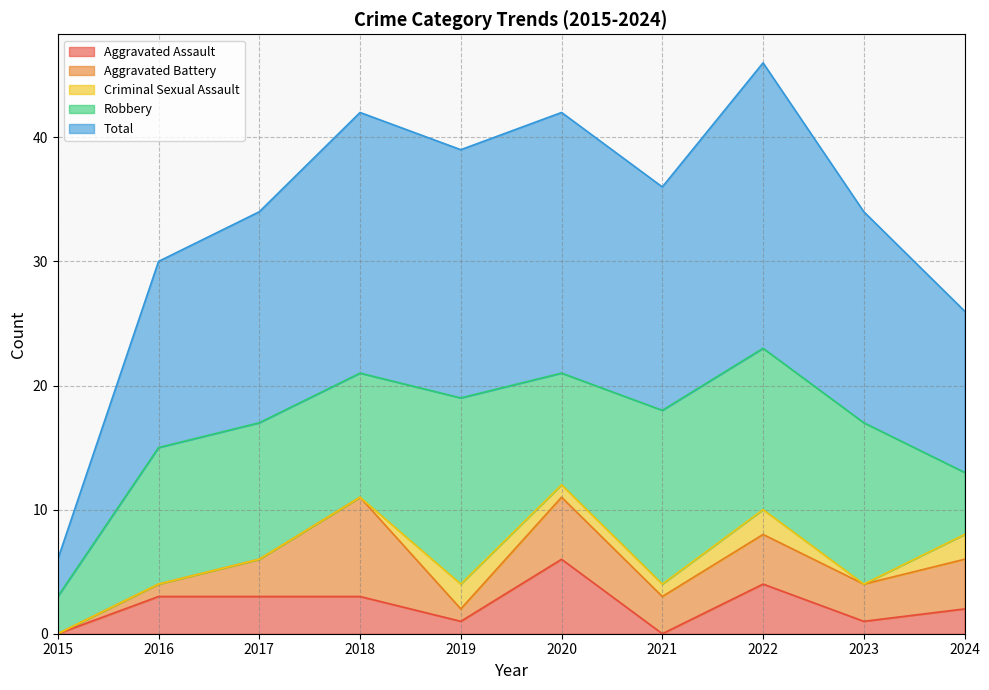

Reading left to right, transcribe all the data shown in this chart.

Aggravated Assault: 2015=0	2016=3	2017=3	2018=3	2019=1	2020=6	2021=0	2022=4	2023=1	2024=2
Aggravated Battery: 2015=0	2016=1	2017=3	2018=8	2019=1	2020=5	2021=3	2022=4	2023=3	2024=4
Criminal Sexual Assault: 2015=0	2016=0	2017=0	2018=0	2019=2	2020=1	2021=1	2022=2	2023=0	2024=2
Robbery: 2015=3	2016=11	2017=11	2018=10	2019=15	2020=9	2021=14	2022=13	2023=13	2024=5
Total: 2015=3	2016=15	2017=17	2018=21	2019=20	2020=21	2021=18	2022=23	2023=17	2024=13